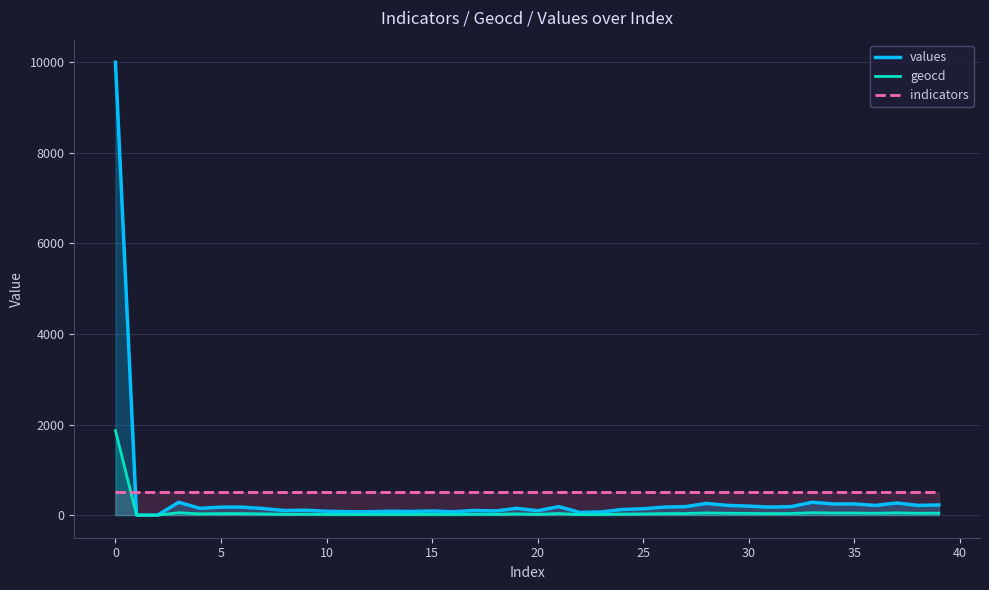

True or false: values and indicators cross at least once.

True